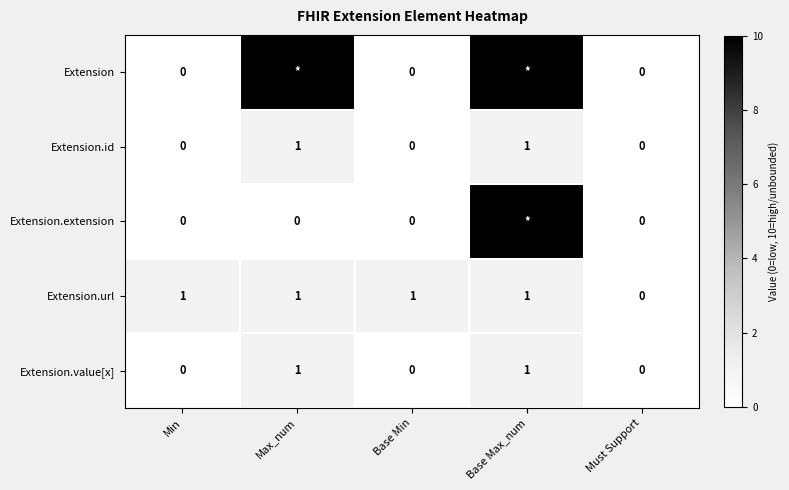

The Extension.id series shows -1 at Min. True or false?

False